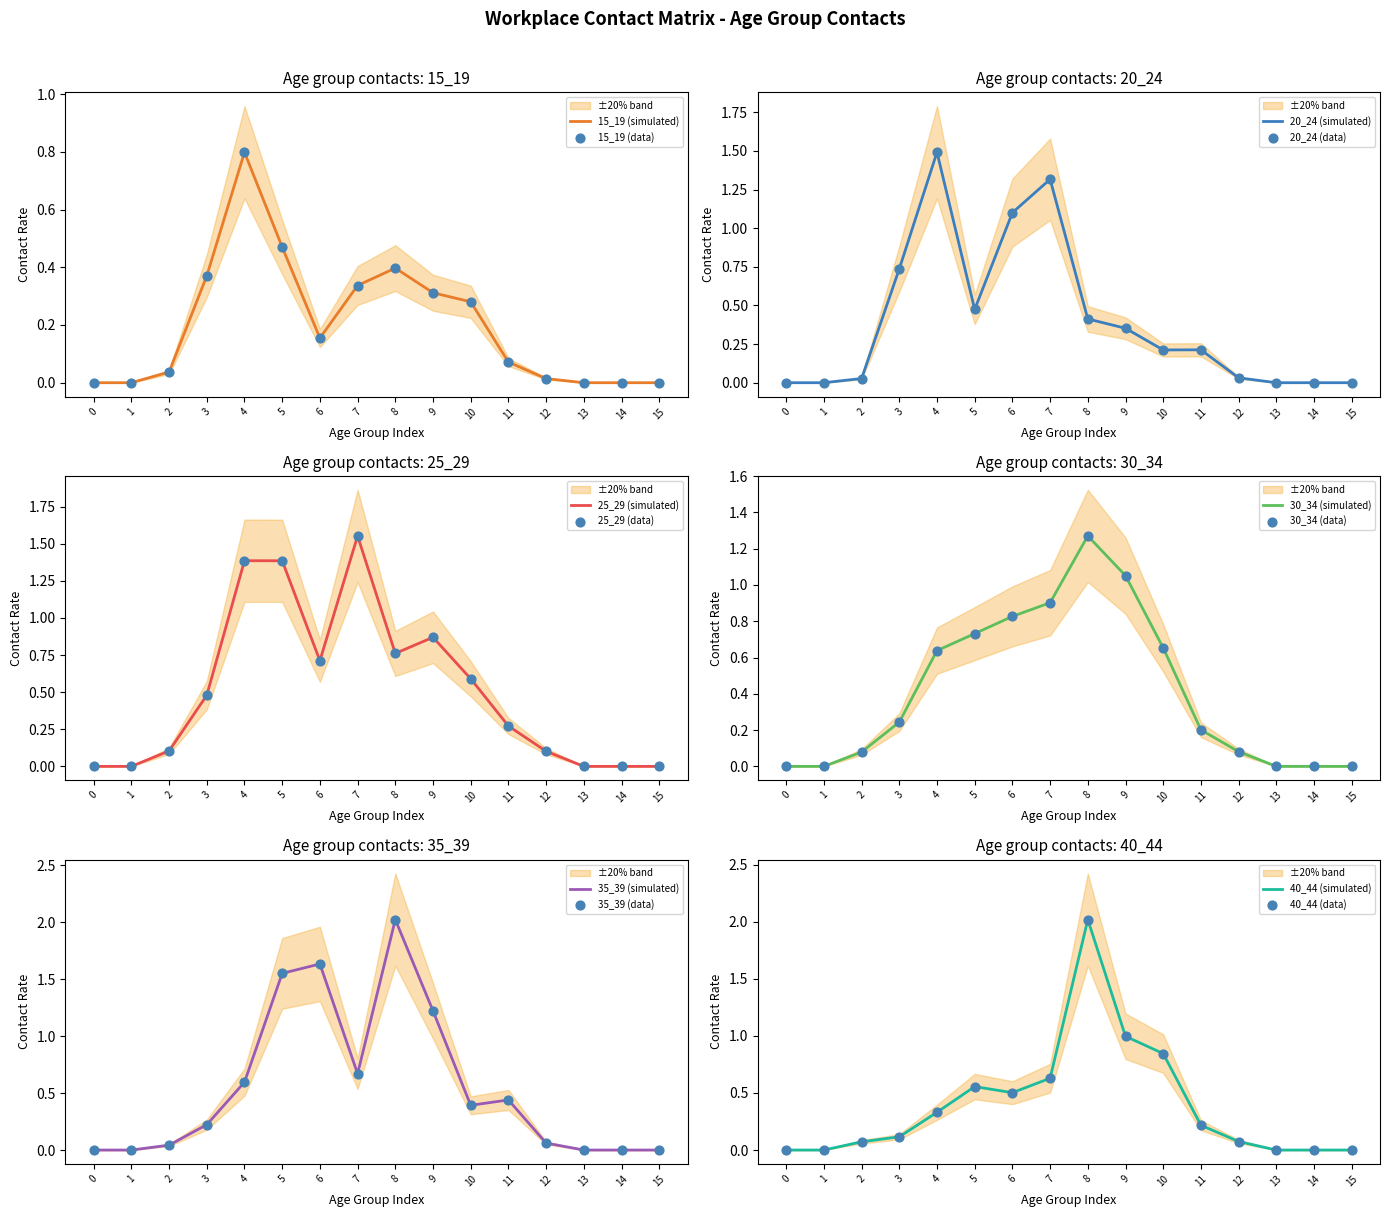

Which series has the largest Y range (max minus min)?

35_39